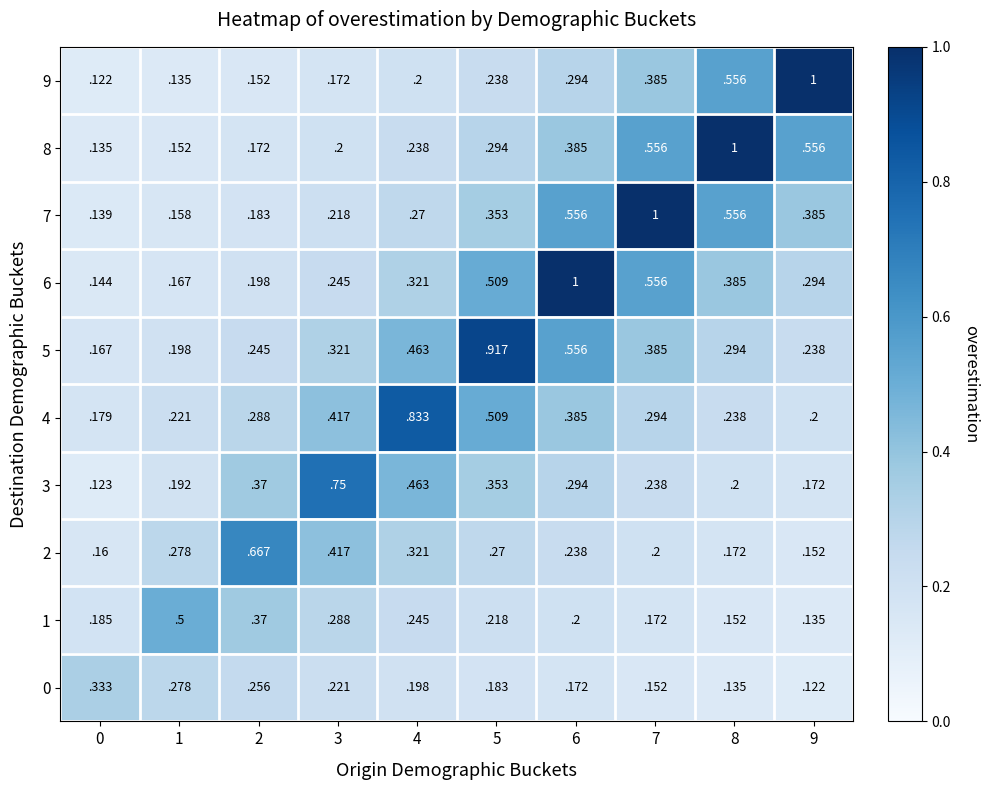

Is the value of 0 at 9 greater than the value of 6 at 6?

No